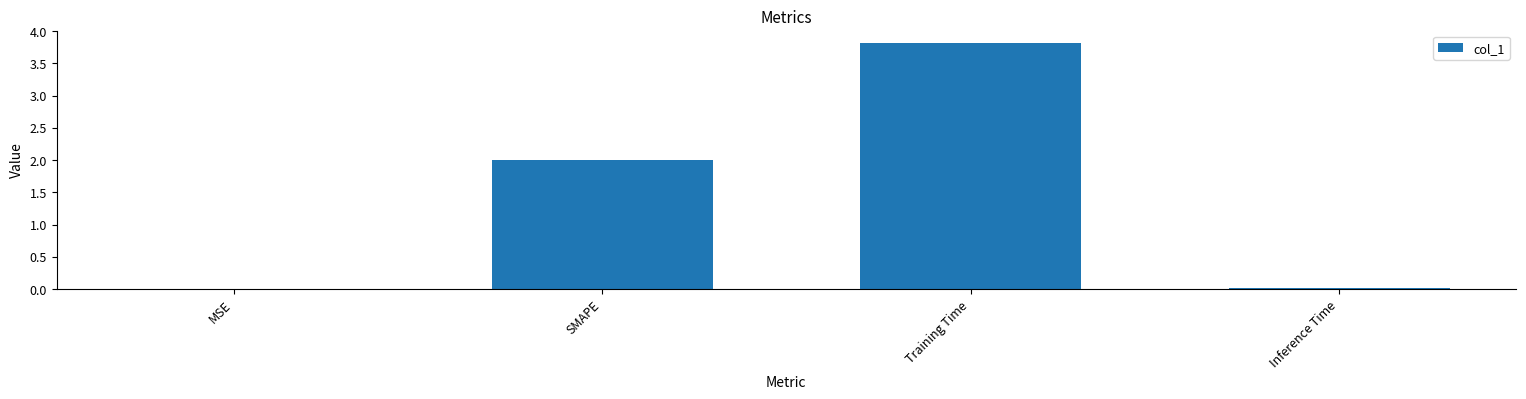

What is the sum of the values at Training Time and Inference Time?

3.8